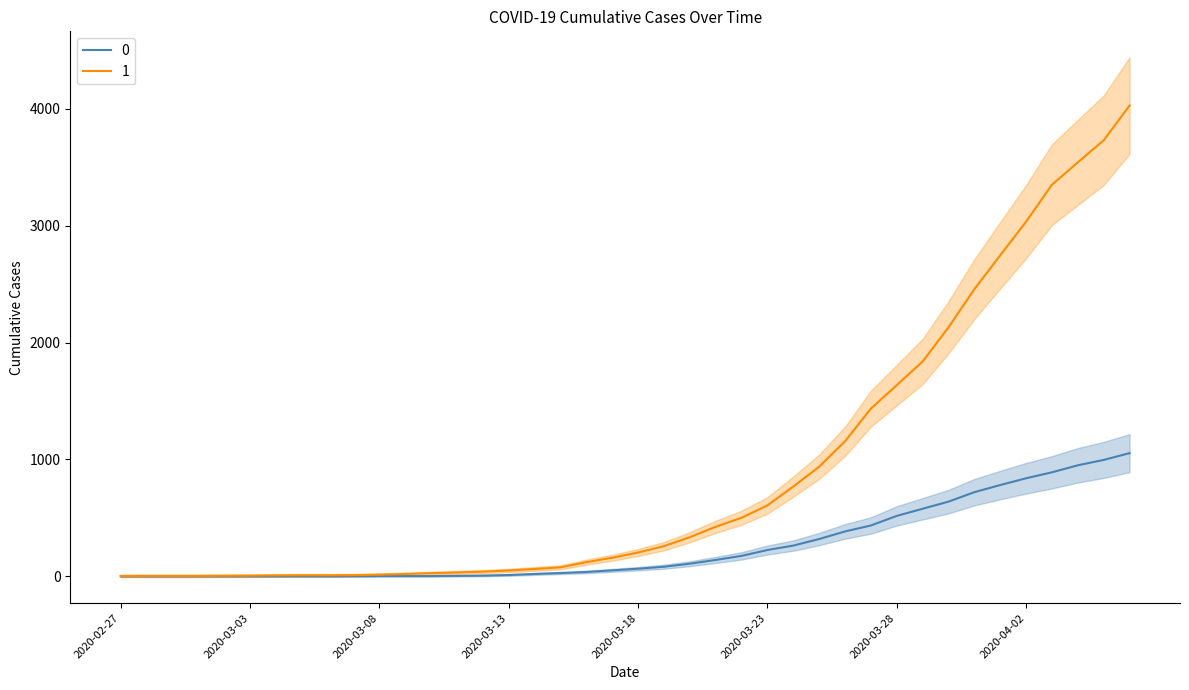

How many positive values does the 0 series have?

31